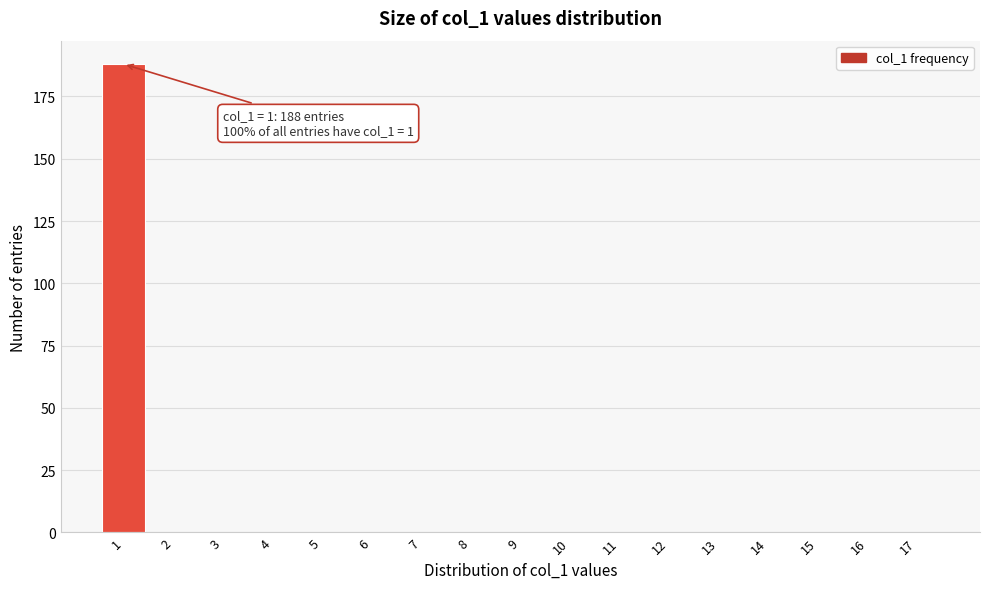

Reading left to right, extract all data points from this chart.

1=188	2=0	3=0	4=0	5=0	6=0	7=0	8=0	9=0	10=0	11=0	12=0	13=0	14=0	15=0	16=0	17=0